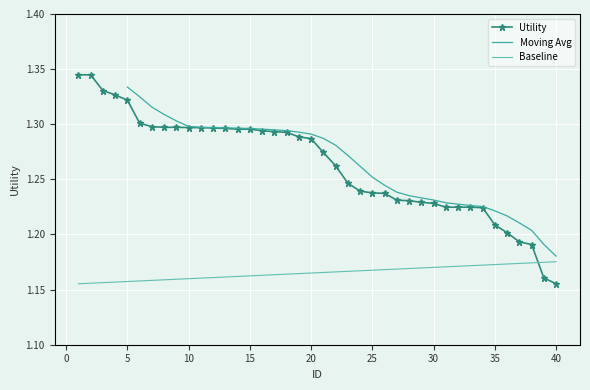

Is it true that the value at 3 is 2.2?

False